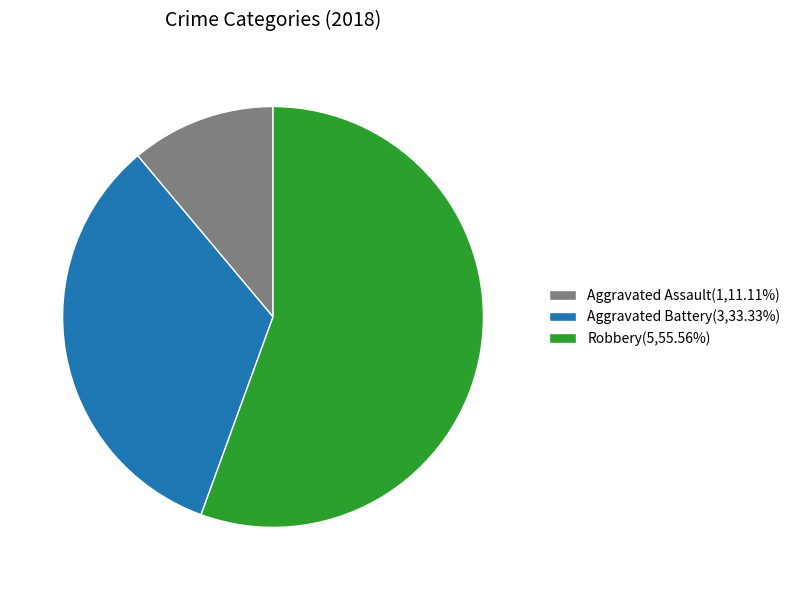

Is the sum of Robbery(5,55.56%) and Aggravated Assault(1,11.11%) greater than half?

Yes